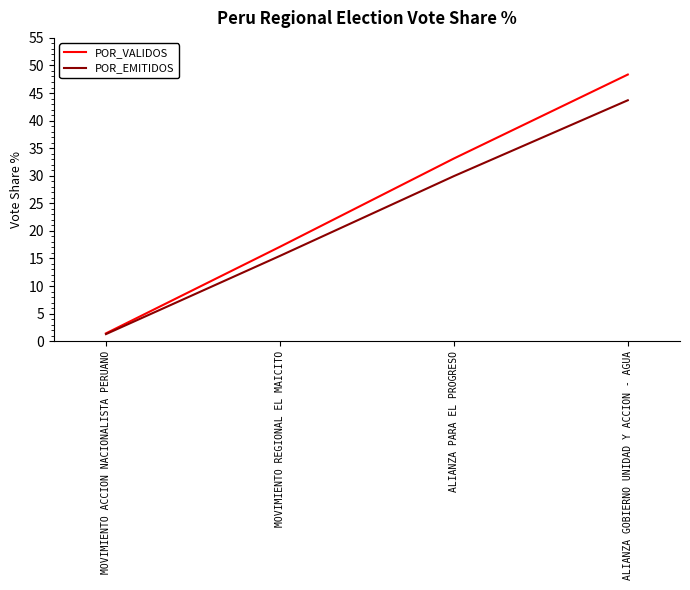

What are all the series names shown in the legend?

POR_VALIDOS, POR_EMITIDOS